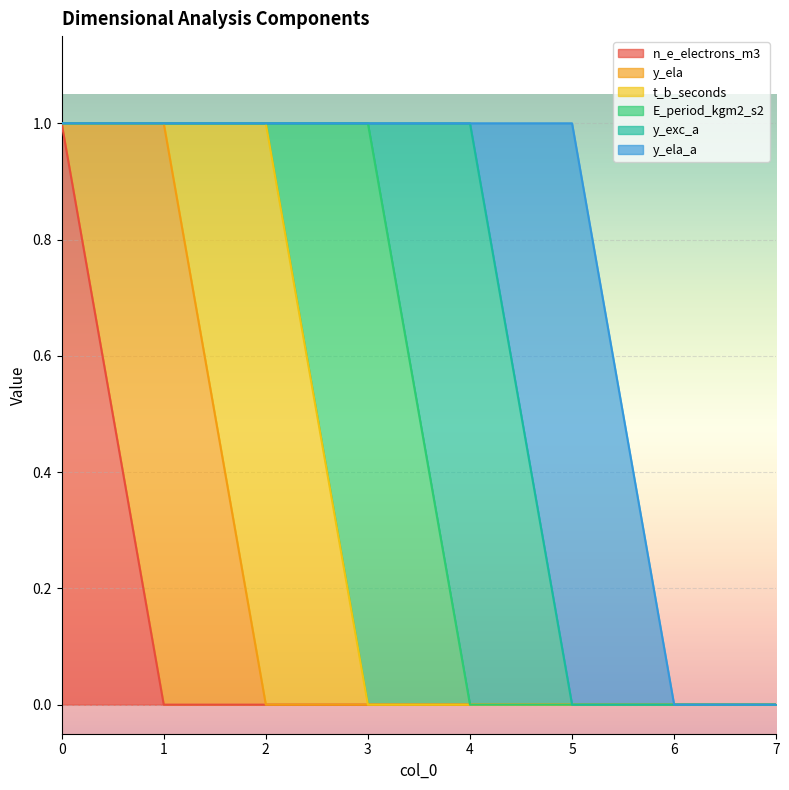

At how many categories does at least one series exceed 0?

6